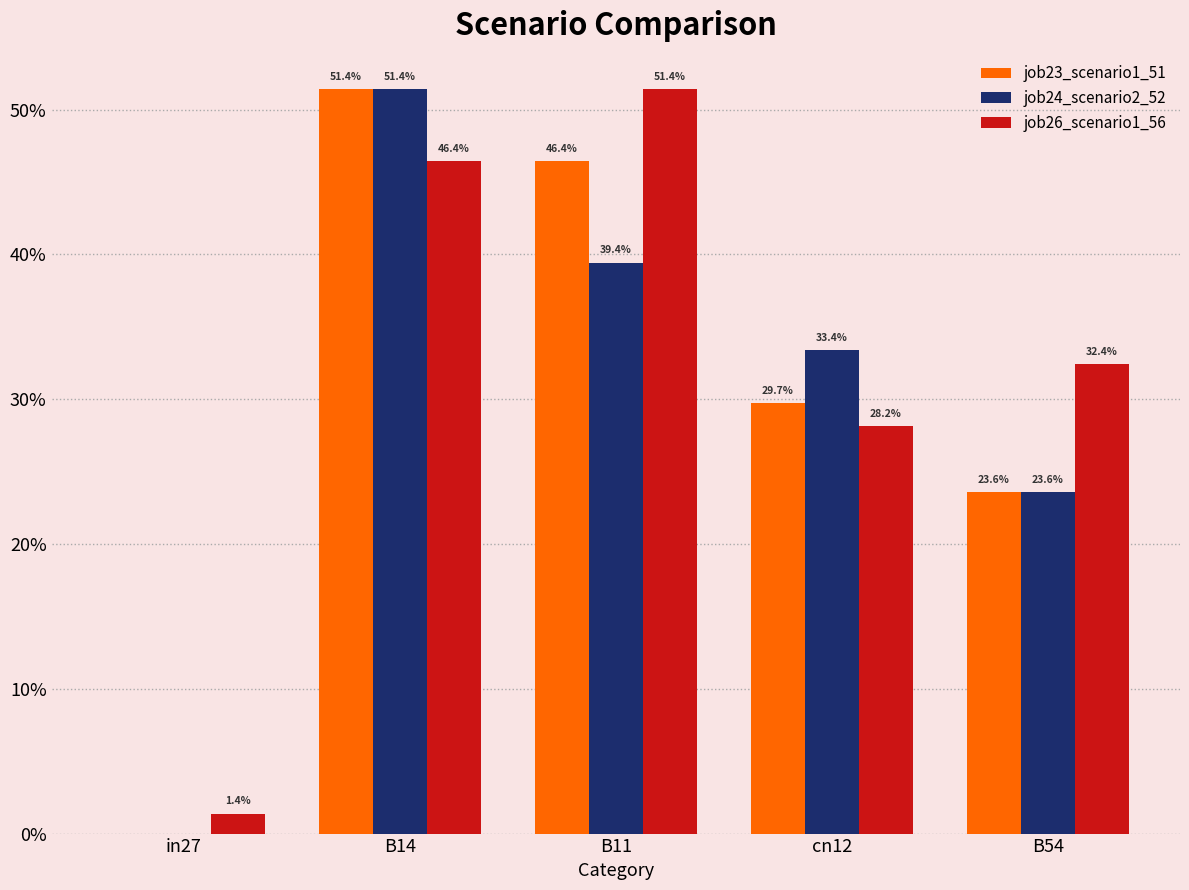

What are all the series names shown in the legend?

job23_scenario1_51, job24_scenario2_52, job26_scenario1_56